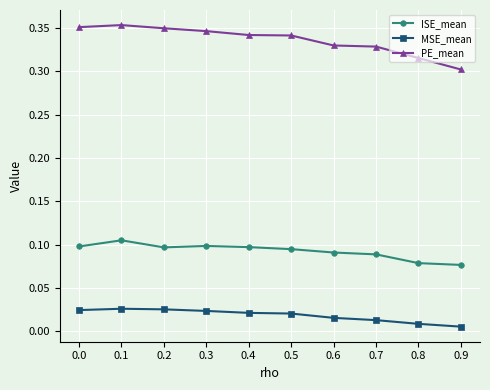

Which series has the largest total across all categories?

PE_mean